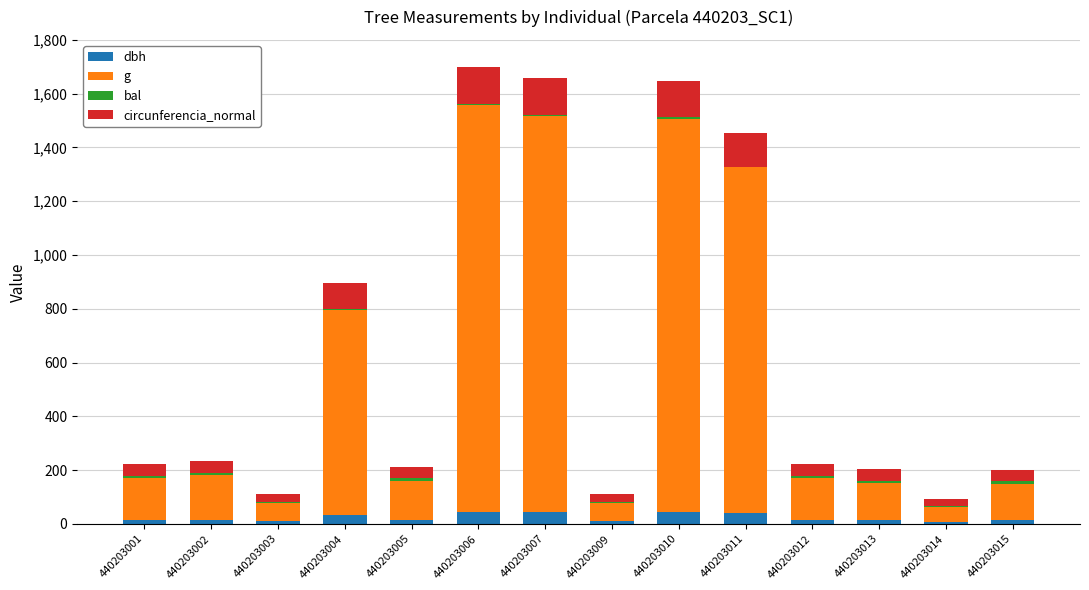

Are the bars grouped side by side (vs. stacked)?

No